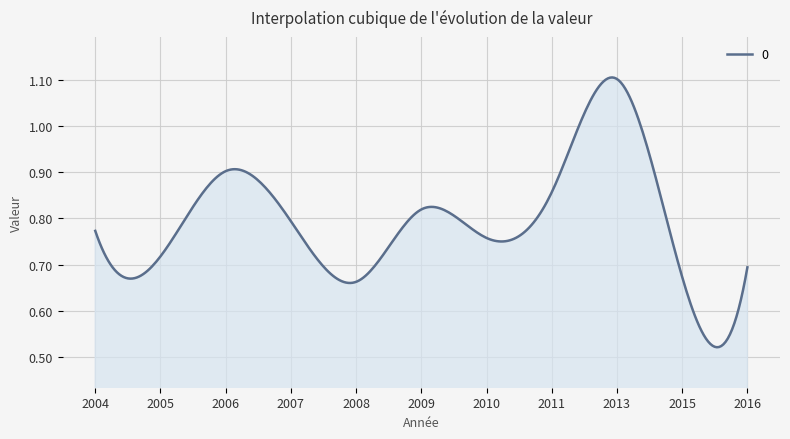

Count the number of data series in this chart.

1